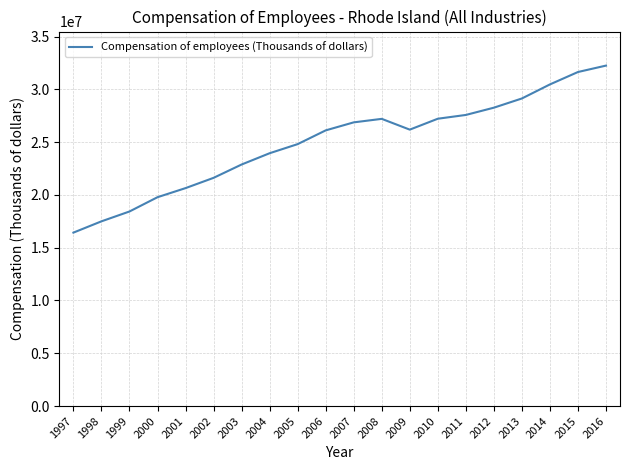

How many series are shown in this chart?

1